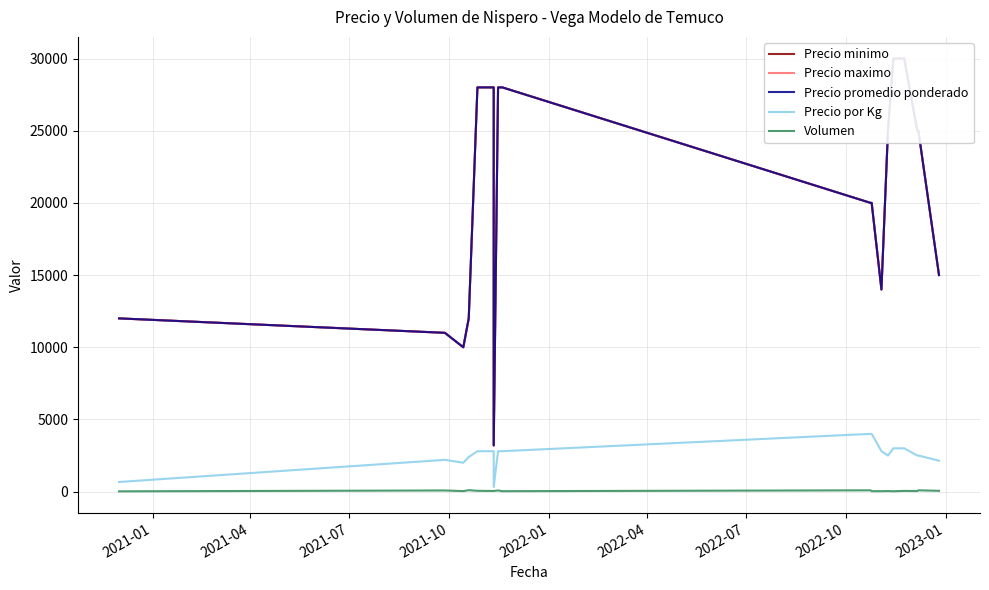

True or false: Precio por Kg and Precio maximo cross at least once.

False